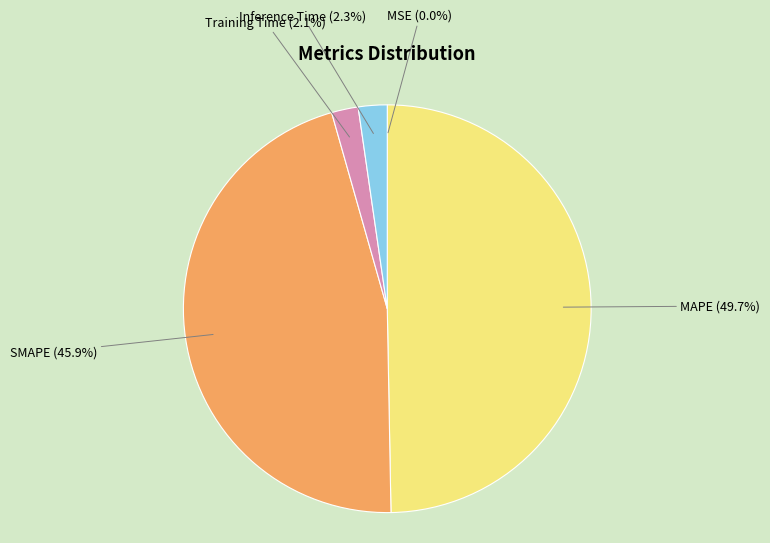

Is there a majority slice in this chart?

No